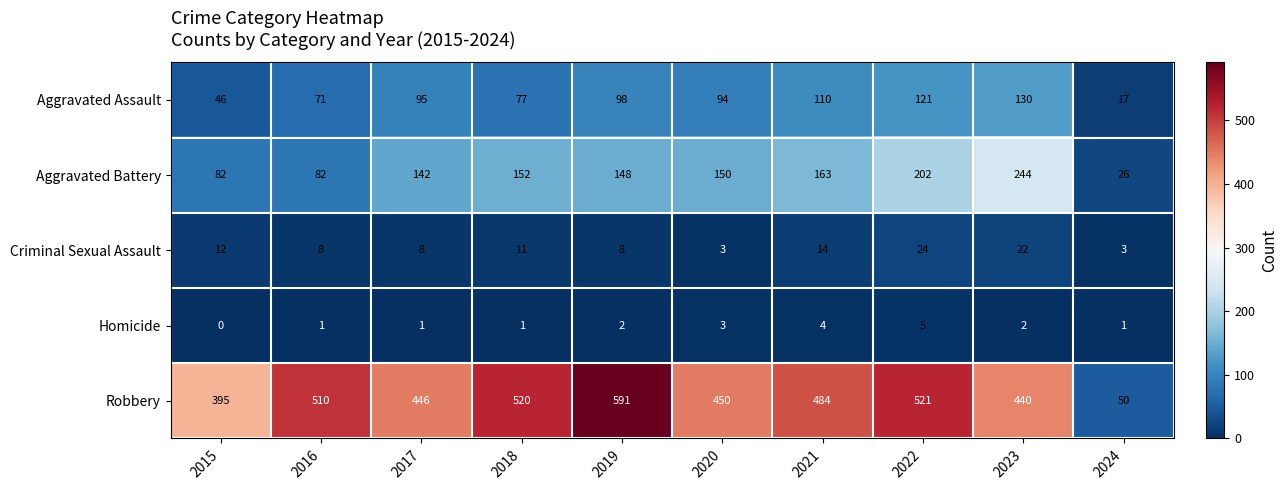

What is the difference between the maximum and minimum values in the Criminal Sexual Assault series?

21